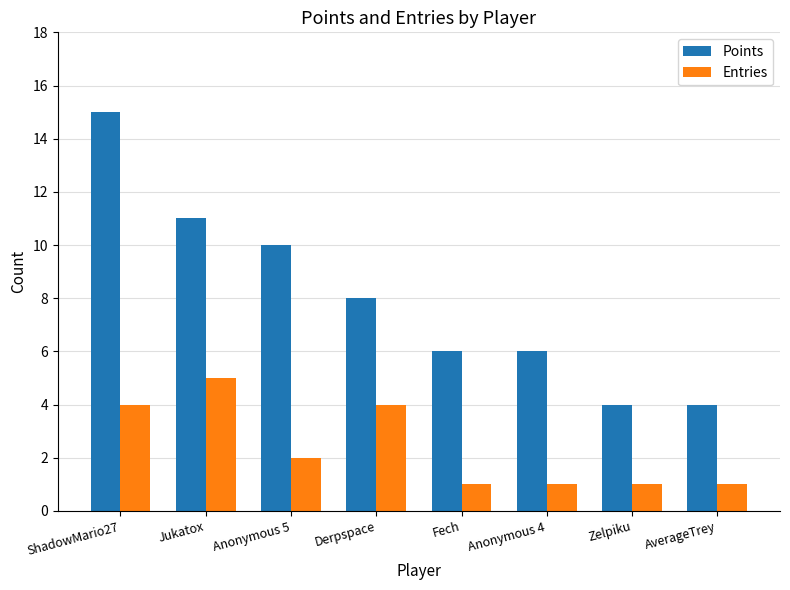

Rank the series by their maximum value, from highest to lowest.

Points, Entries